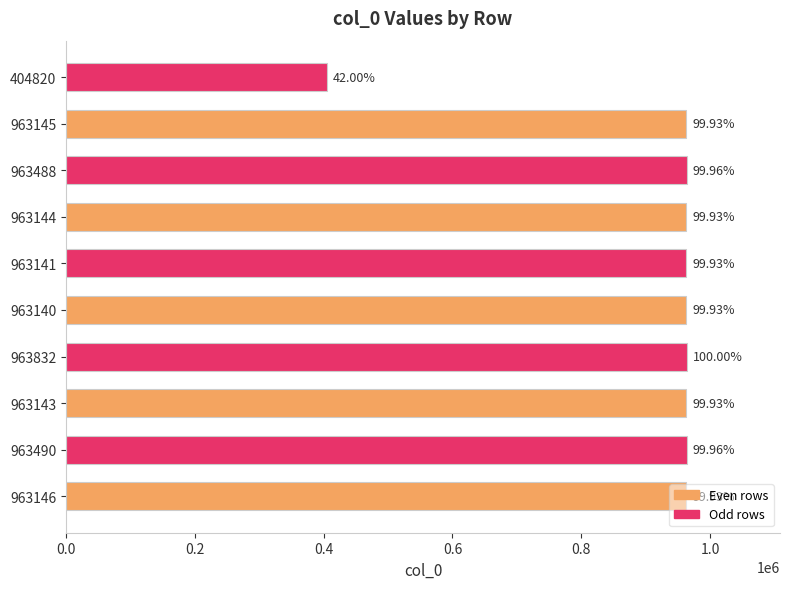

Are the bars horizontal?

Yes